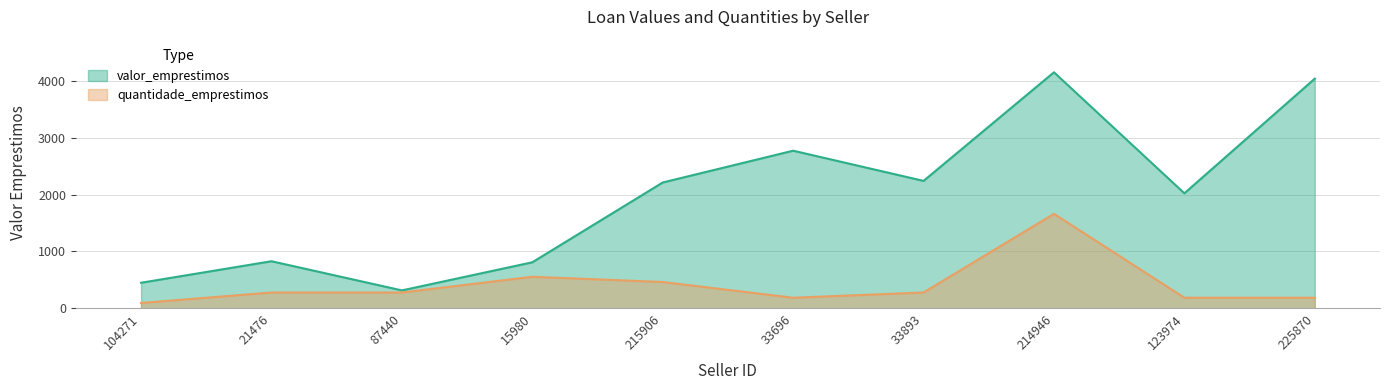

What is the spread (max minus min) of values at 123974?

1837.5